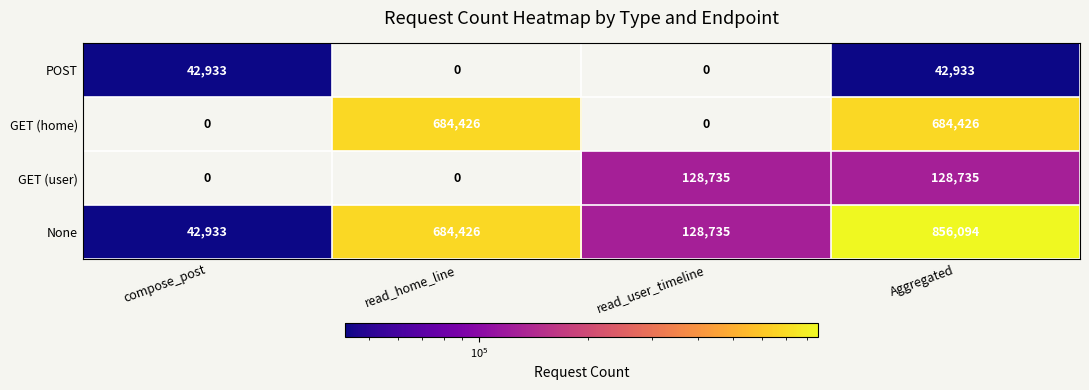

Which series changed the most between read_home_line and Aggregated?

None